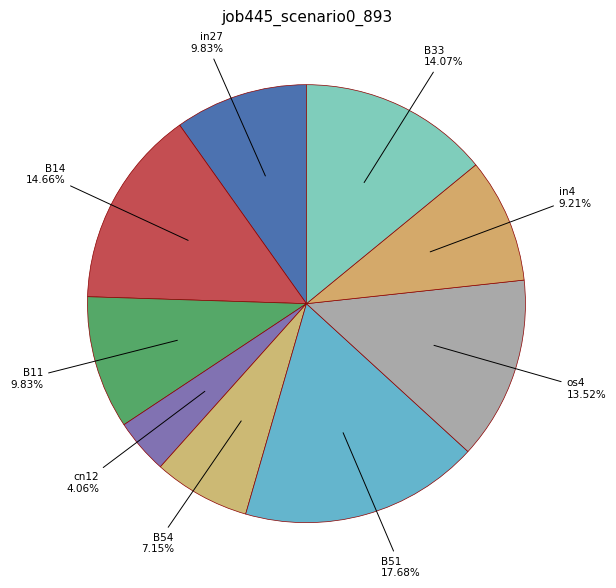

Is it true that os4 is 24% of the pie?

False